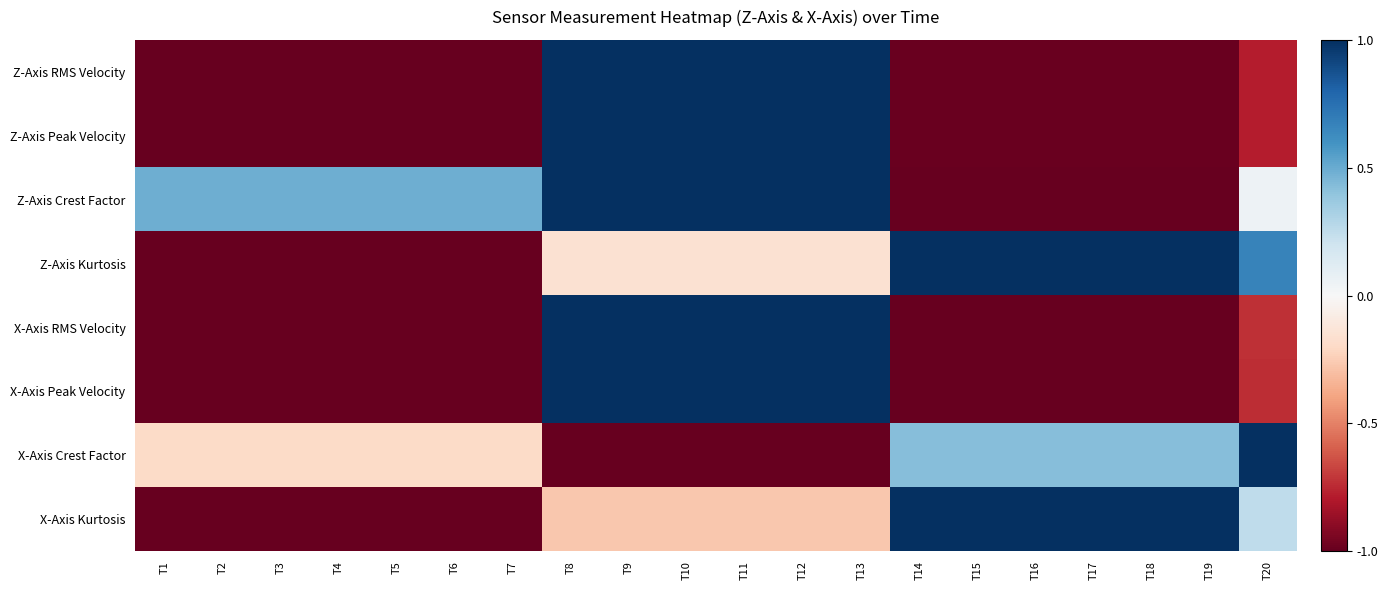

What is the total value across all series at T8?

3.6